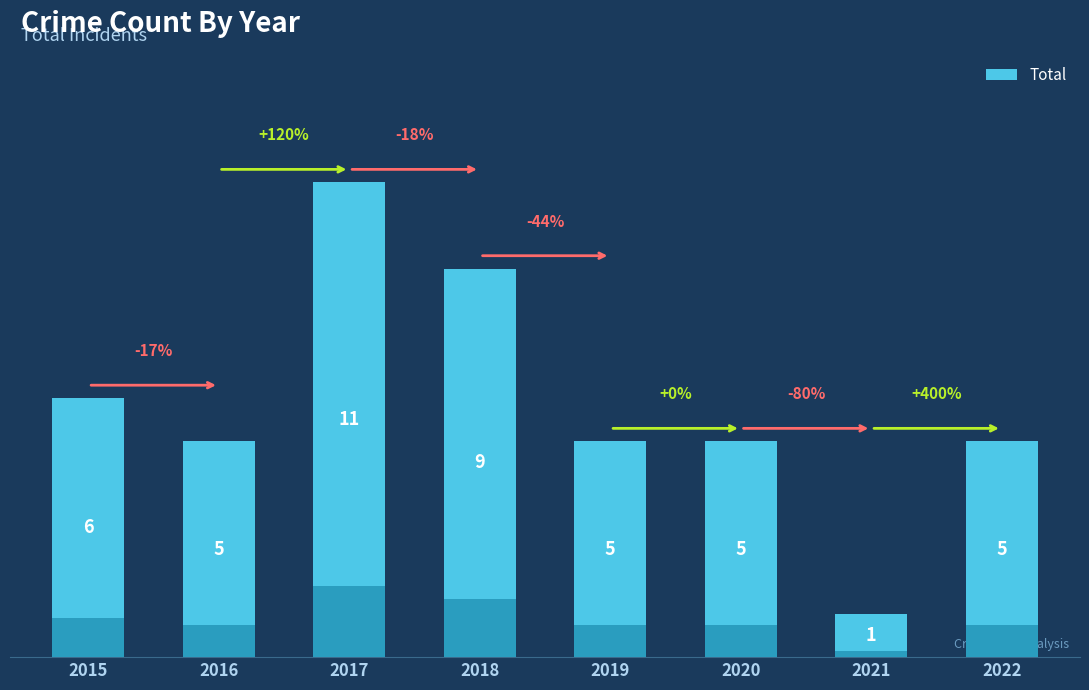

True or false: the data shows 11 at 2017.

True